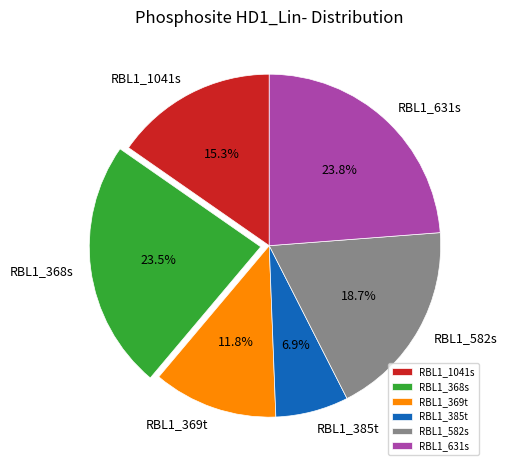

Count the number of slices in the pie.

6